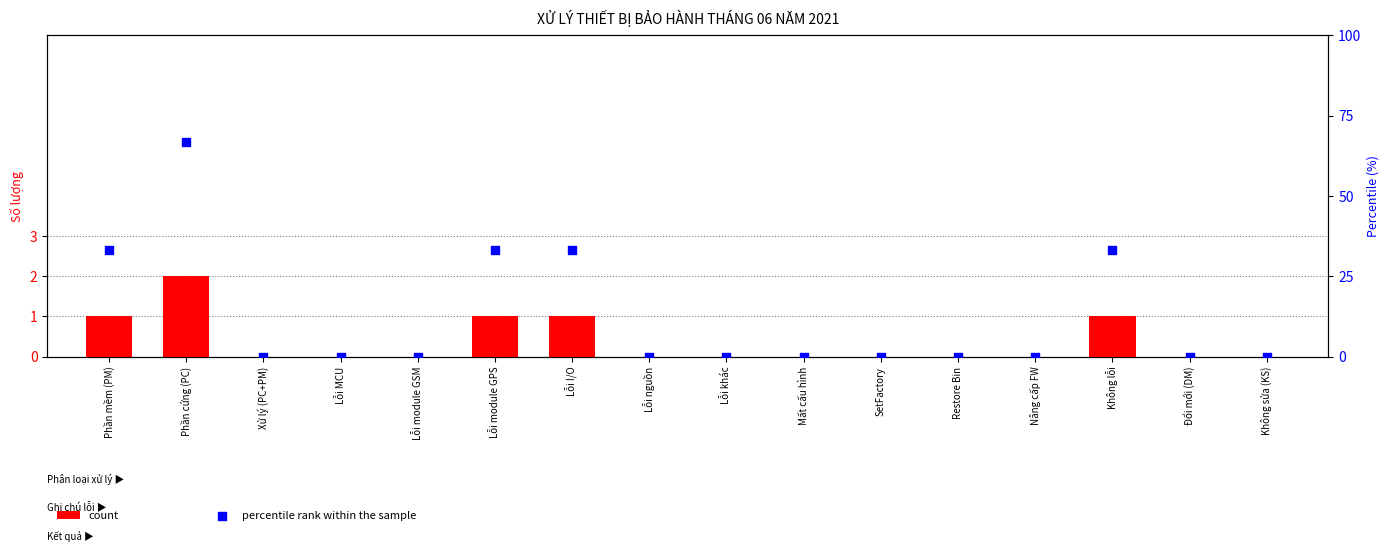

At how many categories does at least one series exceed 4?

5